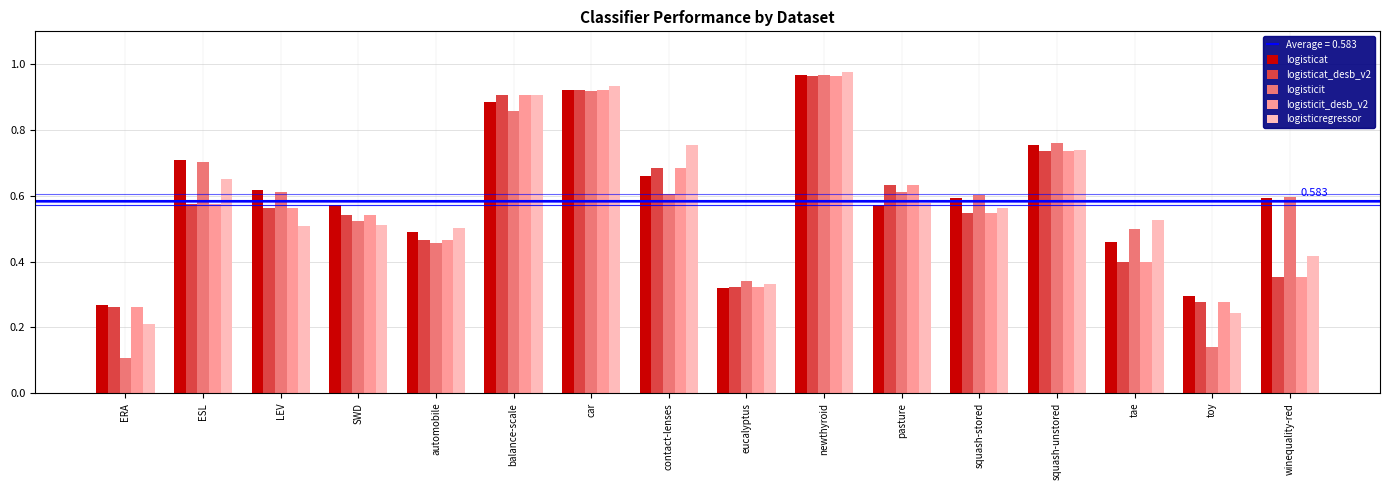

At which label is logisticregressor closest to 0?

ERA